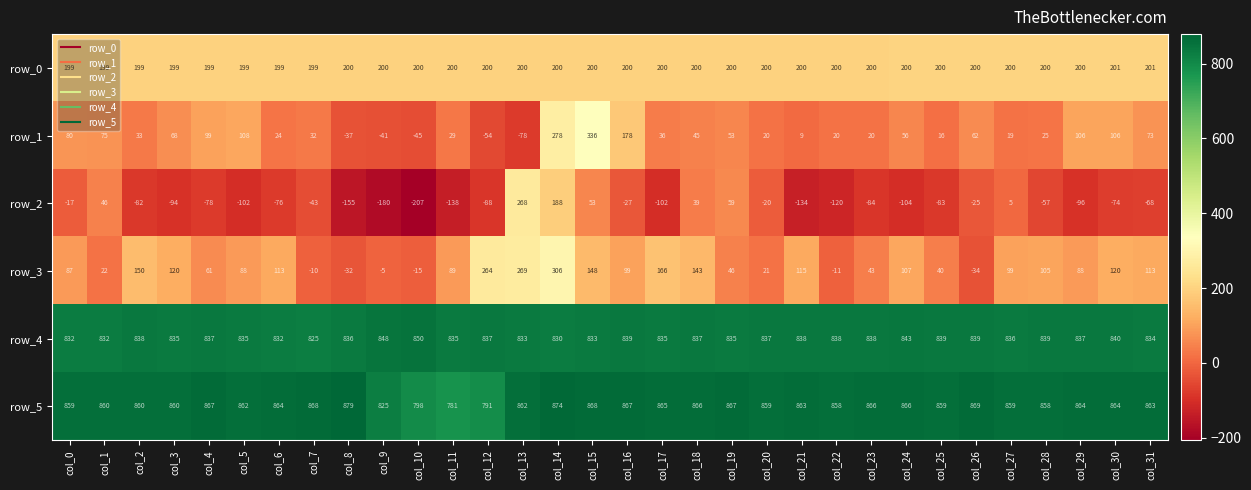

How many values in row_3 are below zero?

6